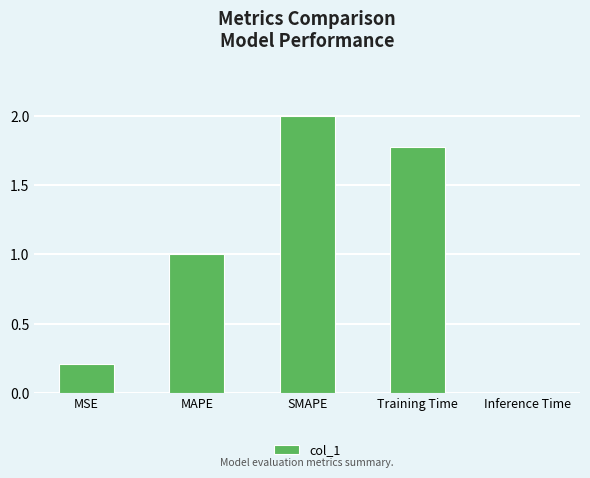

True or false: the data shows 1.8 at Training Time.

True